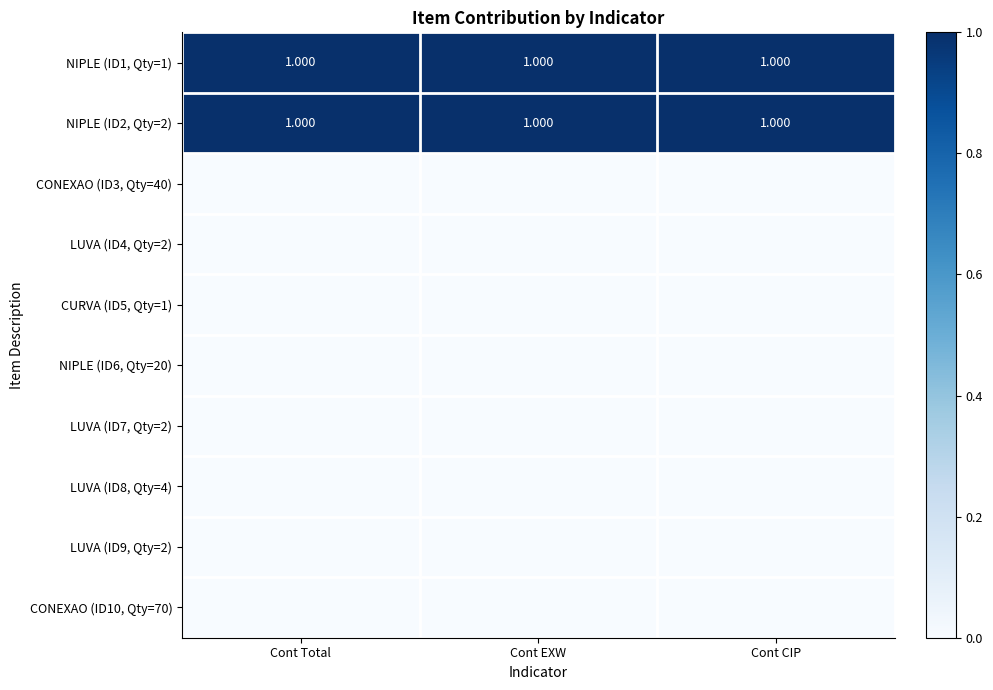

At how many categories does at least one series exceed 0?

3